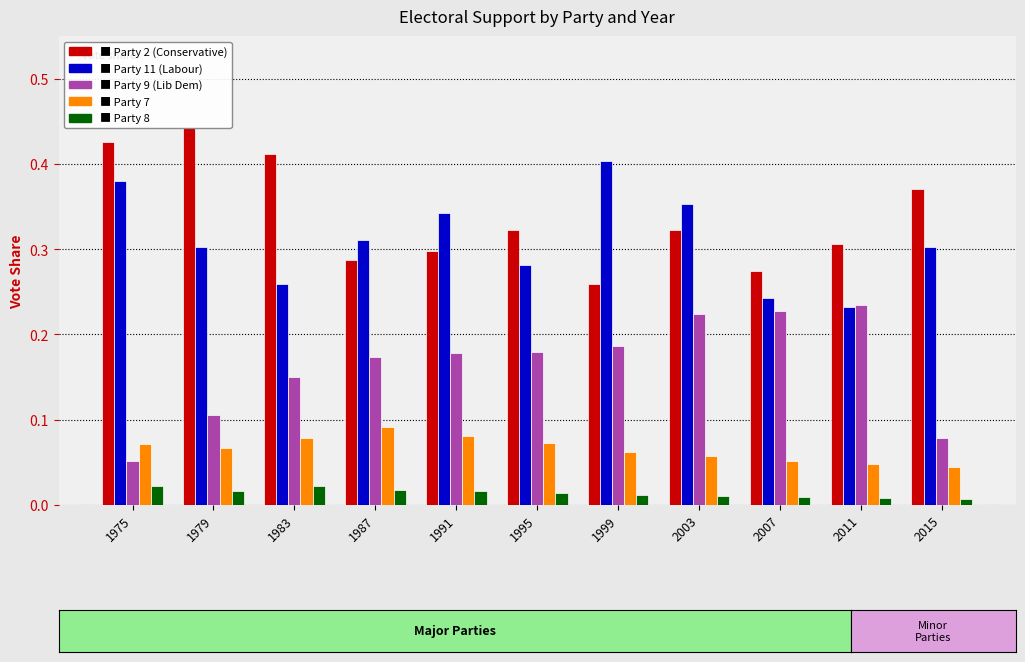

Which category has the highest value across all series?

1979